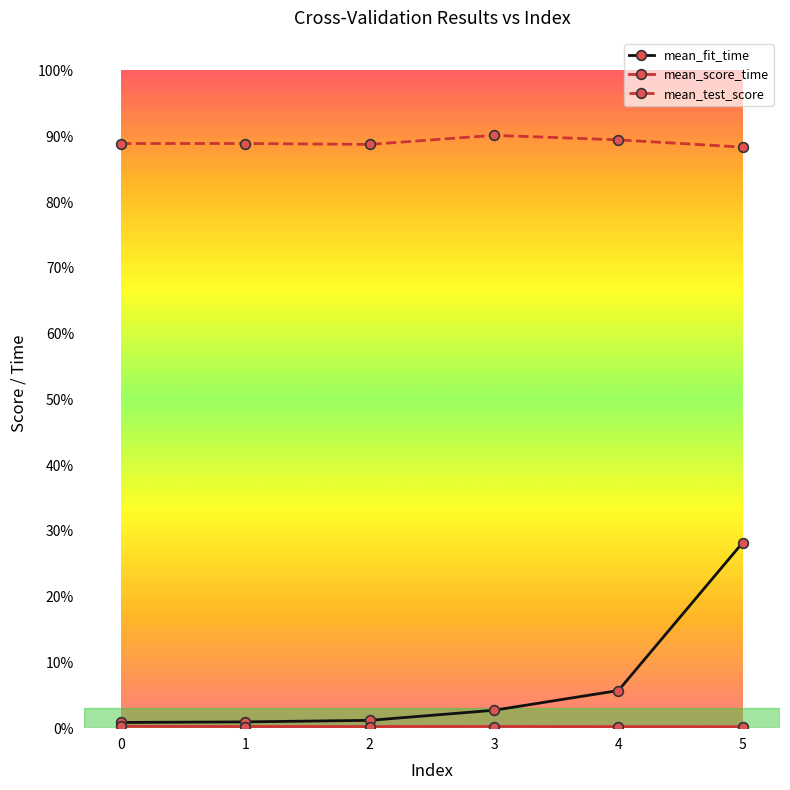

True or false: mean_score_time and mean_fit_time intersect in this chart.

False